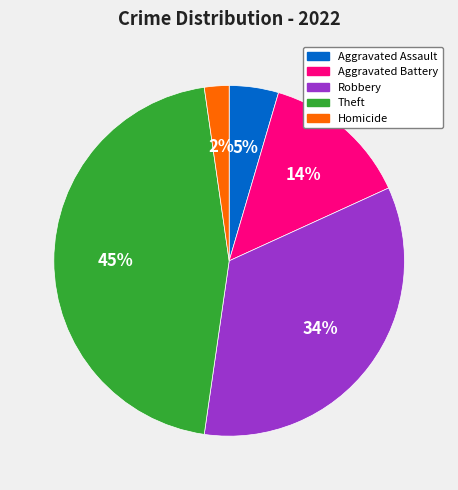

Between Aggravated Assault and Theft, which is larger?

Theft